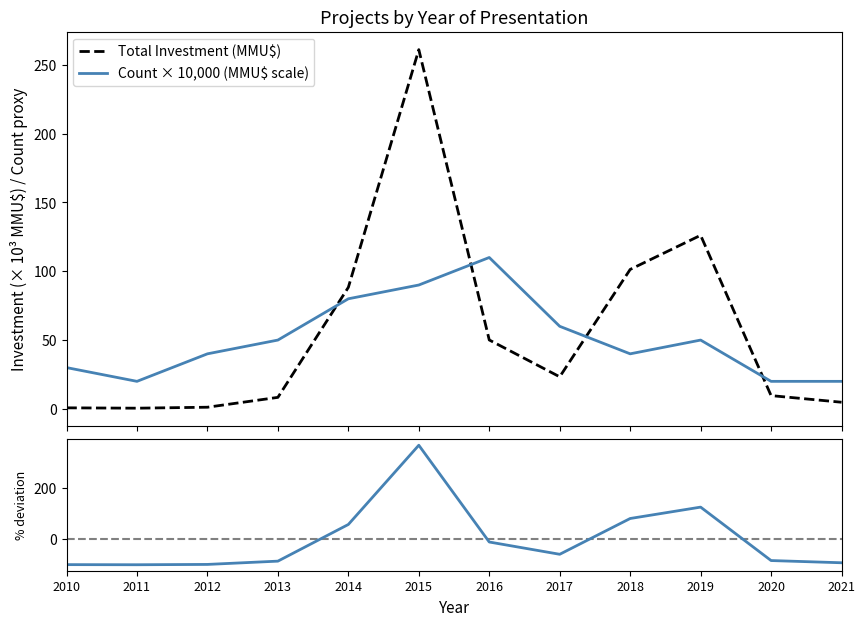

The Count × 10,000 (MMU$ scale) series shows 20.0 at 2021. True or false?

True